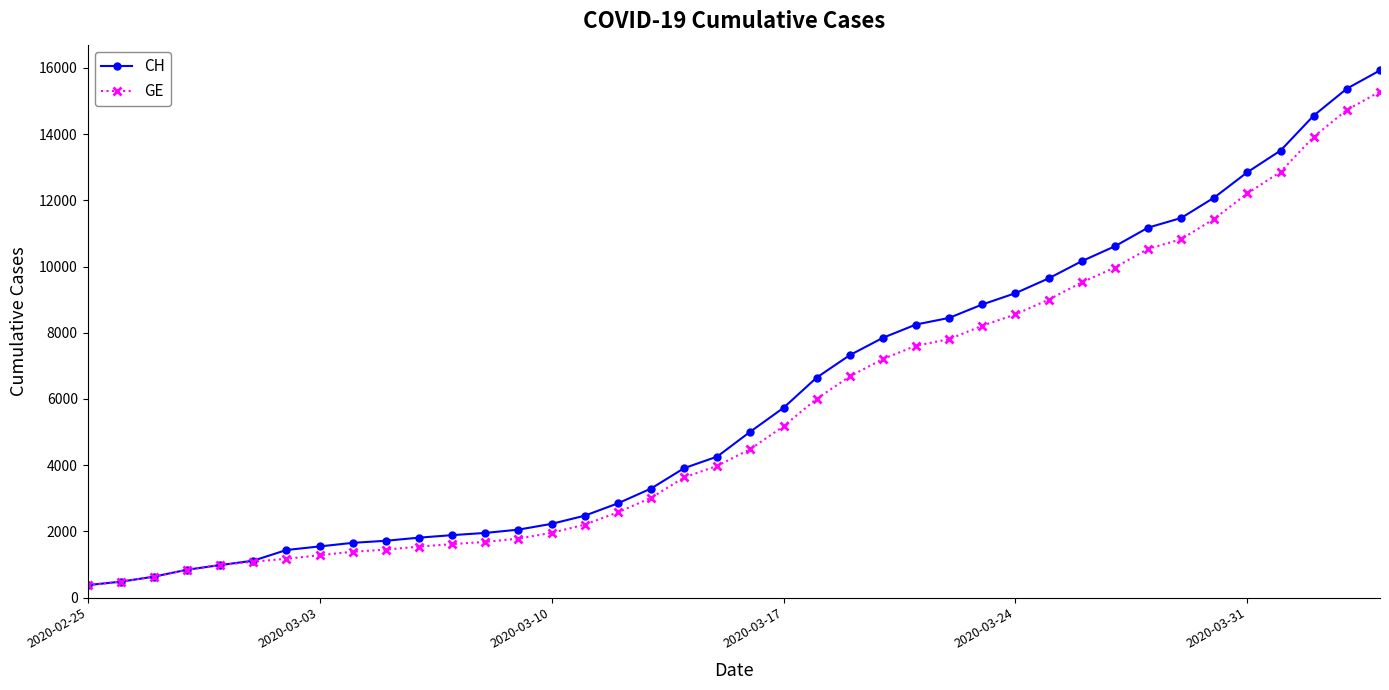

What is the difference between the second highest and minimum values in the CH series?

15000